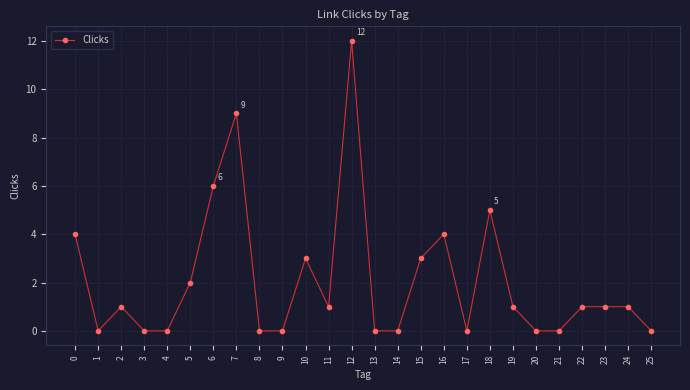

Is it true that the value at 15 is 2?

False